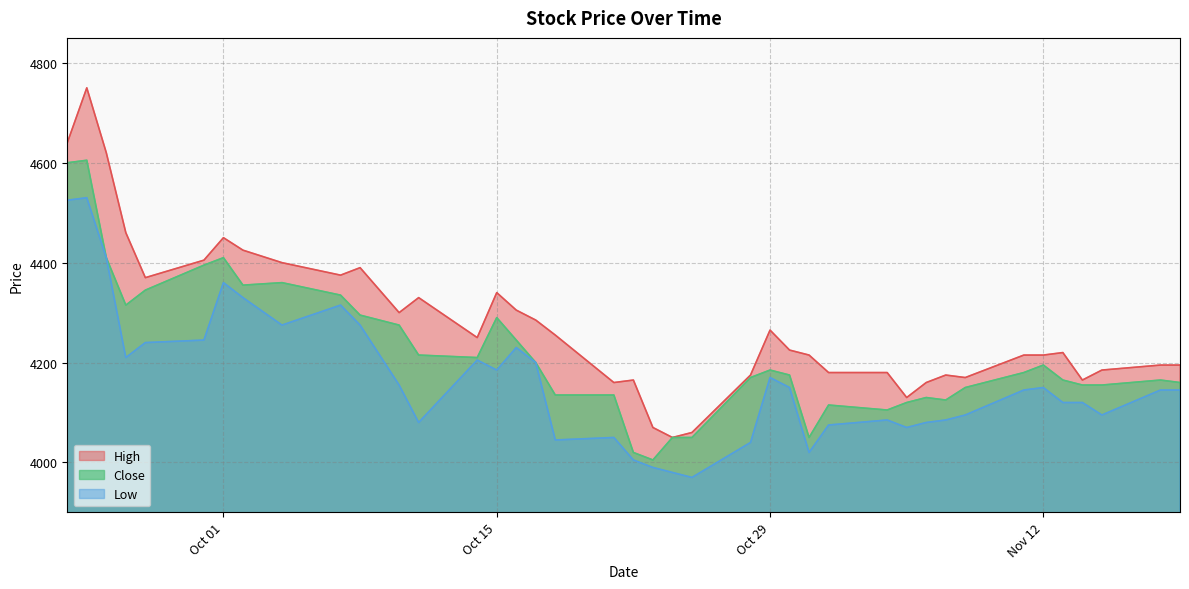

What is the average value of the High series?

4278